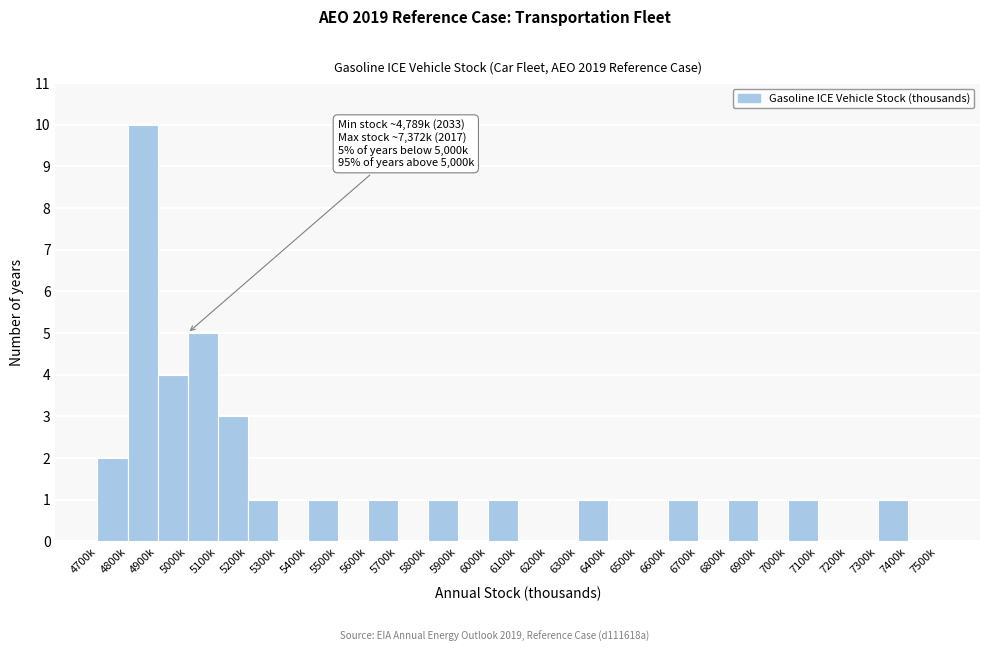

Reading left to right, transcribe all the data shown in this chart.

4700k=2	4800k=10	4900k=4	5000k=5	5100k=3	5200k=1	5300k=0	5400k=1	5500k=0	5600k=1	5700k=0	5800k=1	5900k=0	6000k=1	6100k=0	6200k=0	6300k=1	6400k=0	6500k=0	6600k=1	6700k=0	6800k=1	6900k=0	7000k=1	7100k=0	7200k=0	7300k=1	7400k=0